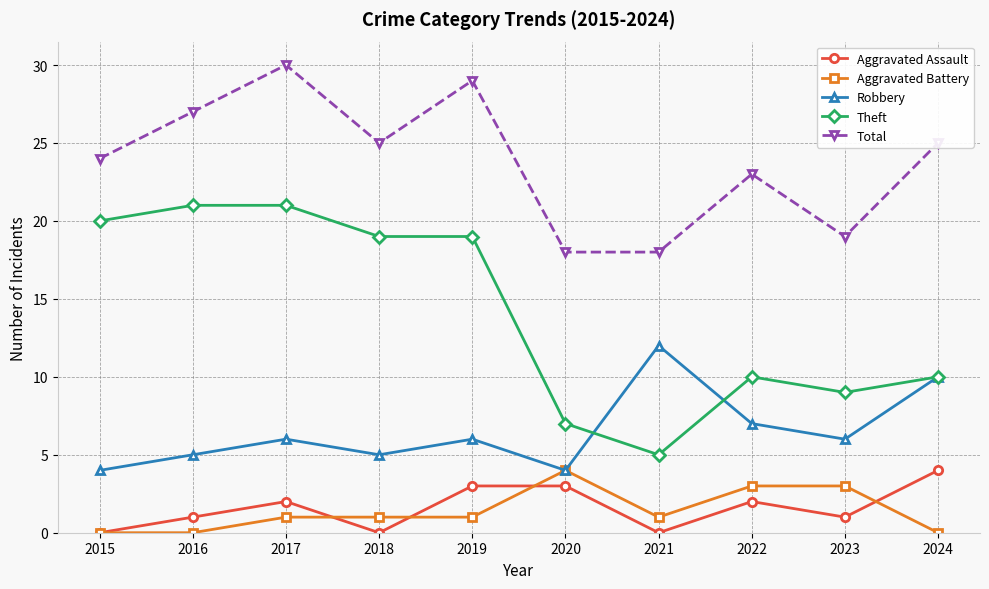

Which series has the largest total across all categories?

Total